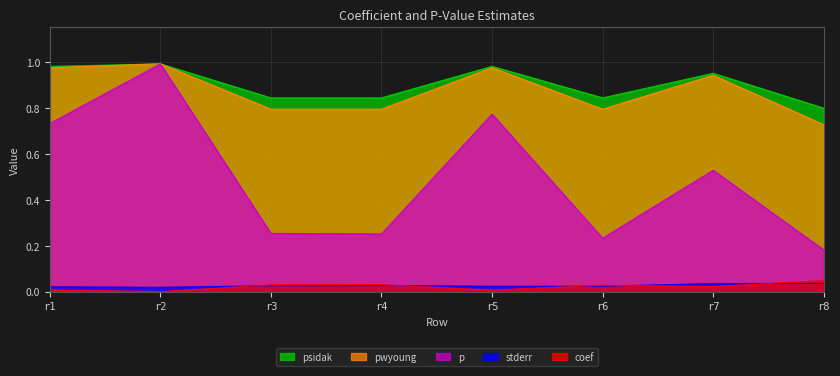

How many series are shown in this chart?

5